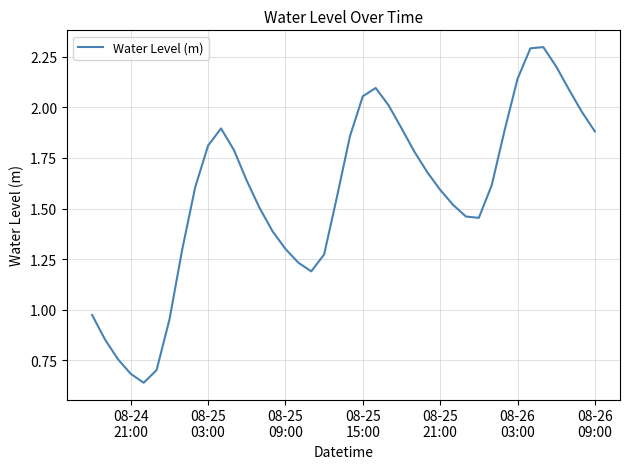

What is the sum of all values?

62.8